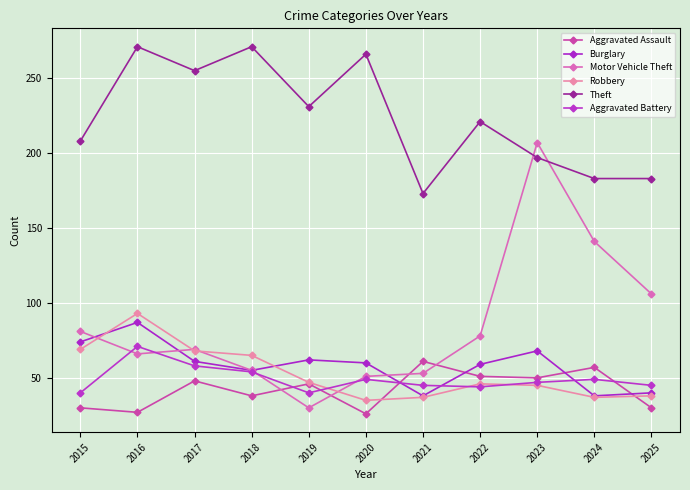

After their last crossing, which series has the higher values: Theft or Motor Vehicle Theft?

Theft